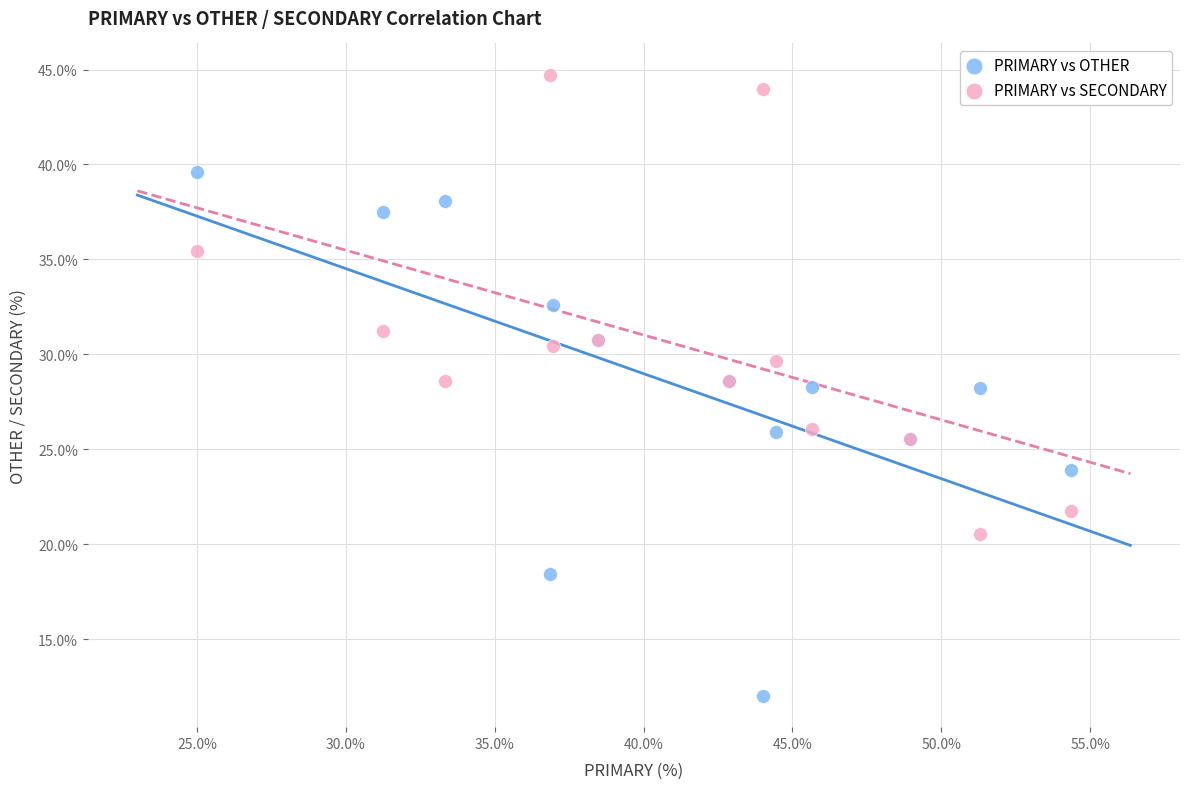

What is the X range (max minus min) for the scatter plot?

29.3